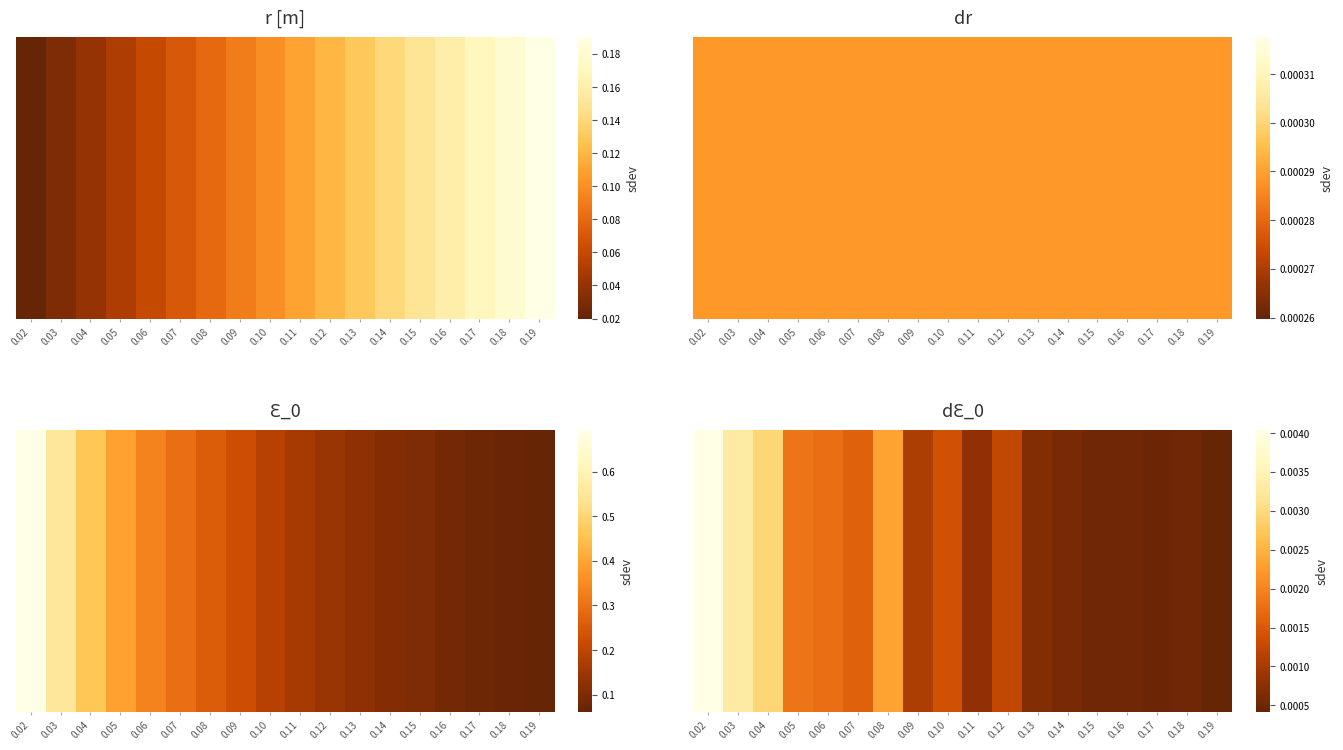

Which category has the lowest value across all series?

0.19